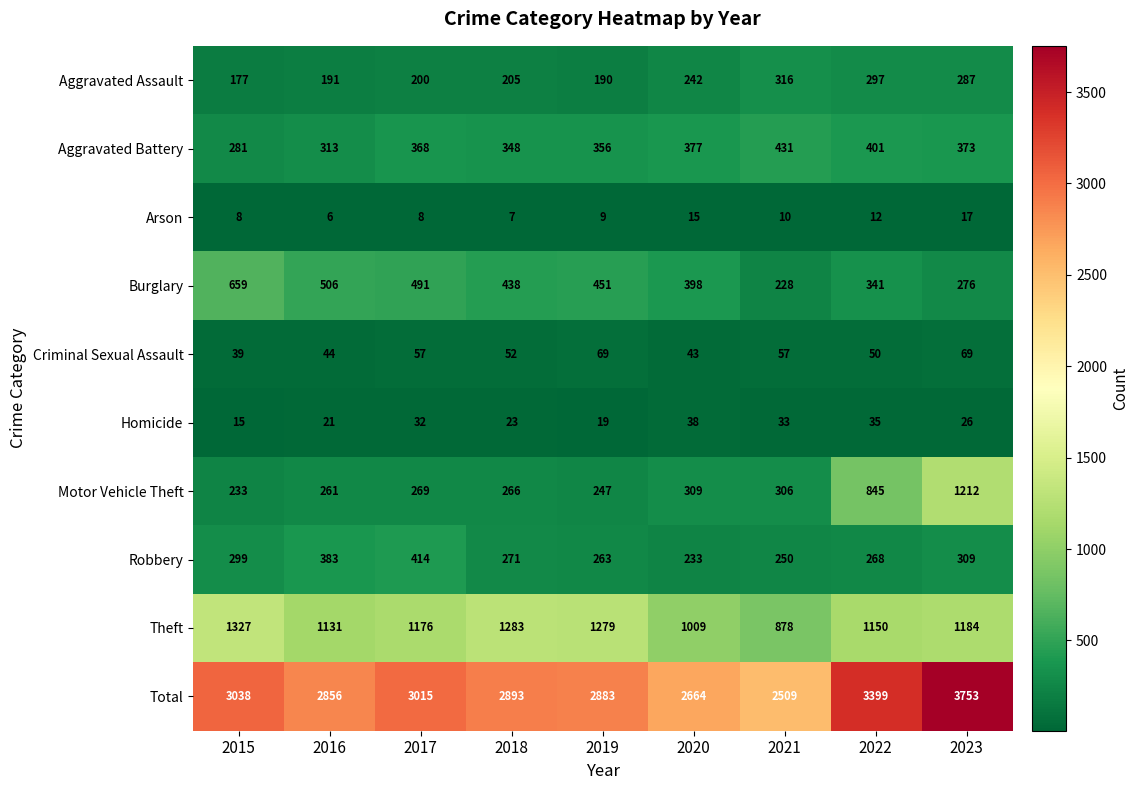

How many data points does each series have?

9